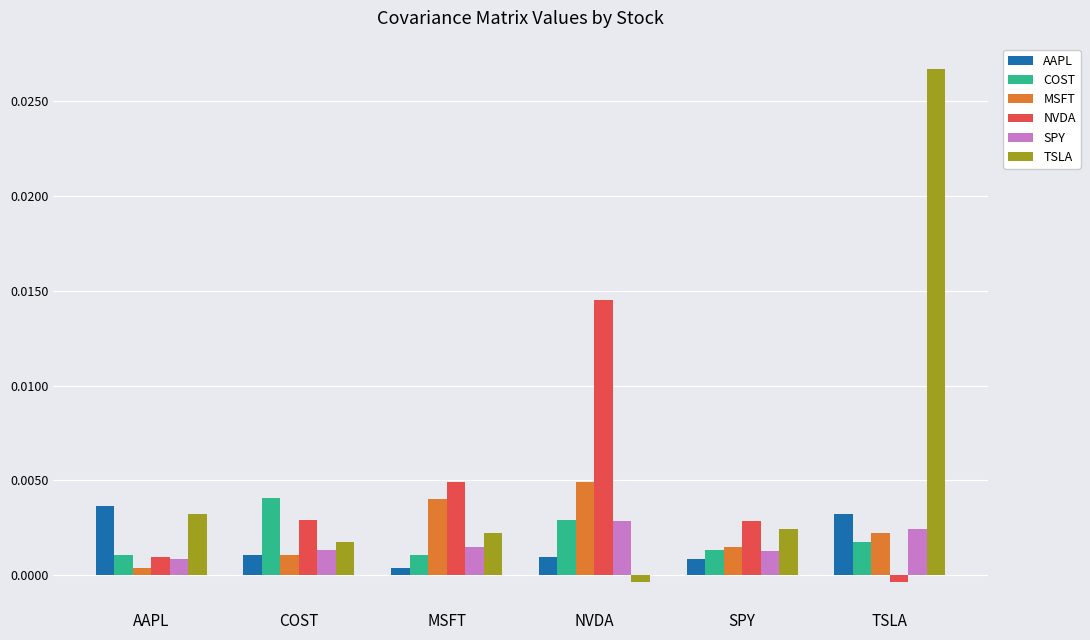

At how many categories does at least one series exceed 0?

6